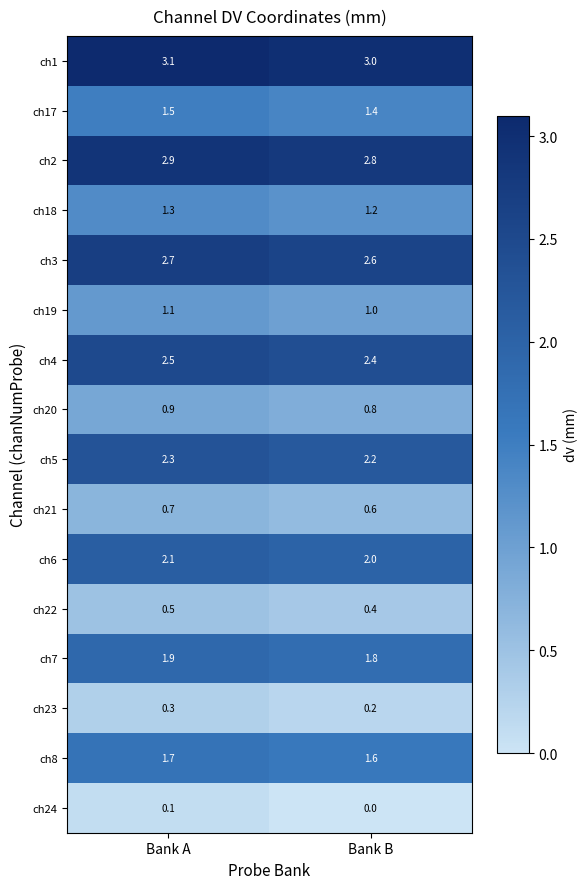

What is the greatest value displayed?

3.1